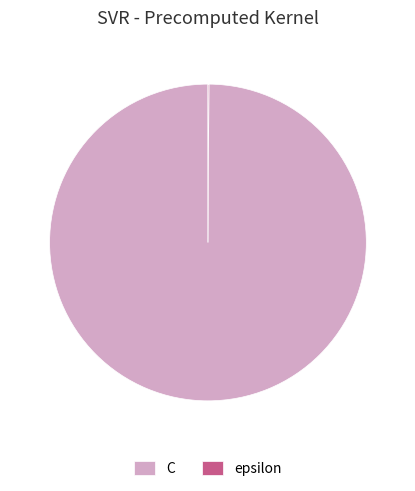

Does any single category account for the majority?

Yes